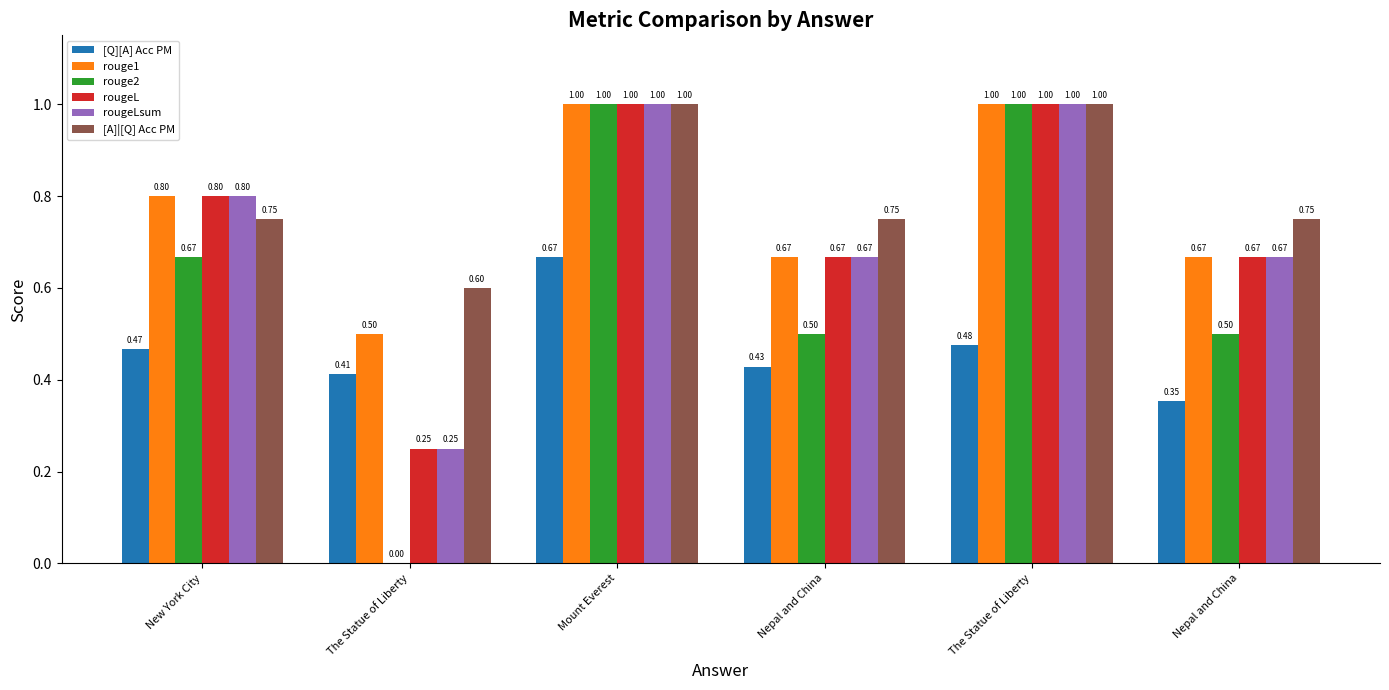

Rank the series at The Statue of Liberty from highest to lowest value.

[A]|[Q] Acc PM, rouge1, [Q][A] Acc PM, rougeL, rougeLsum, rouge2